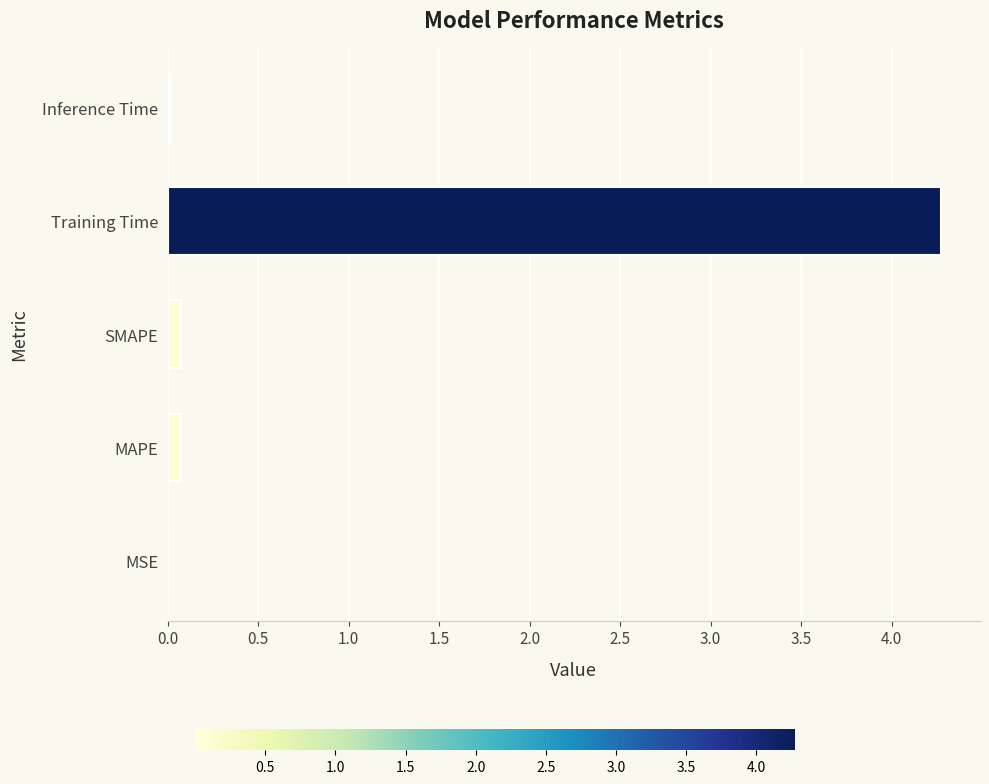

Which has a higher value, Training Time or MSE?

Training Time